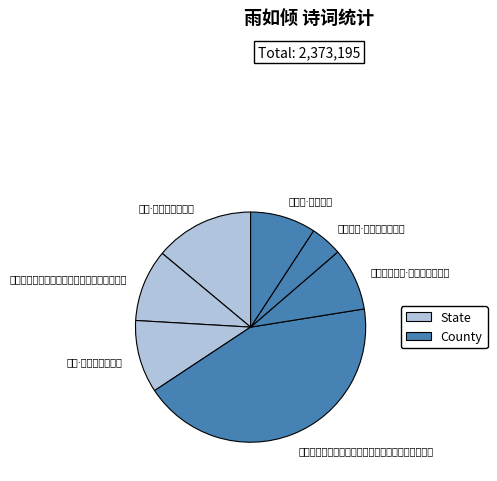

Does any single category account for the majority?

No